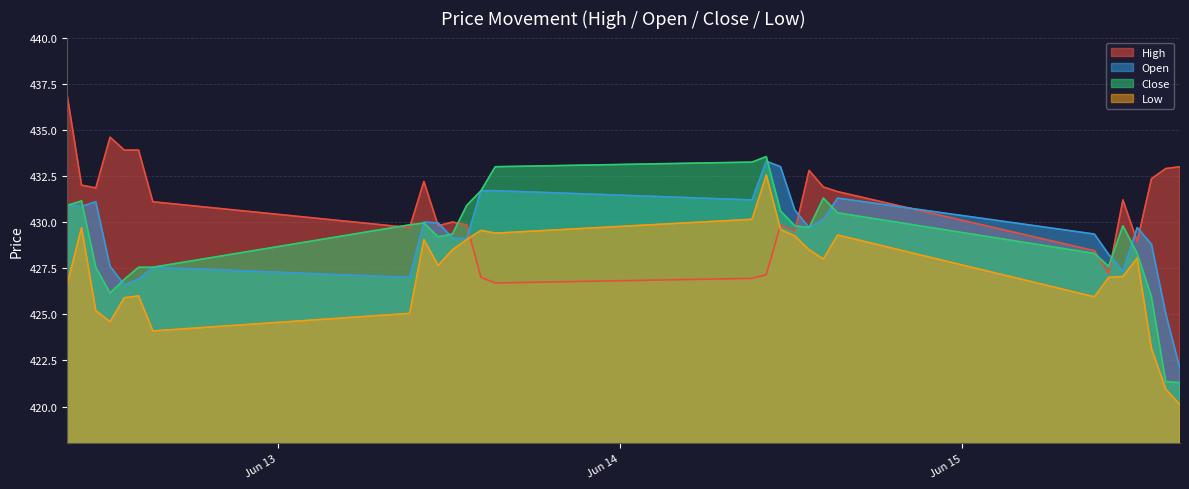

Which series has the largest total across all categories?

High